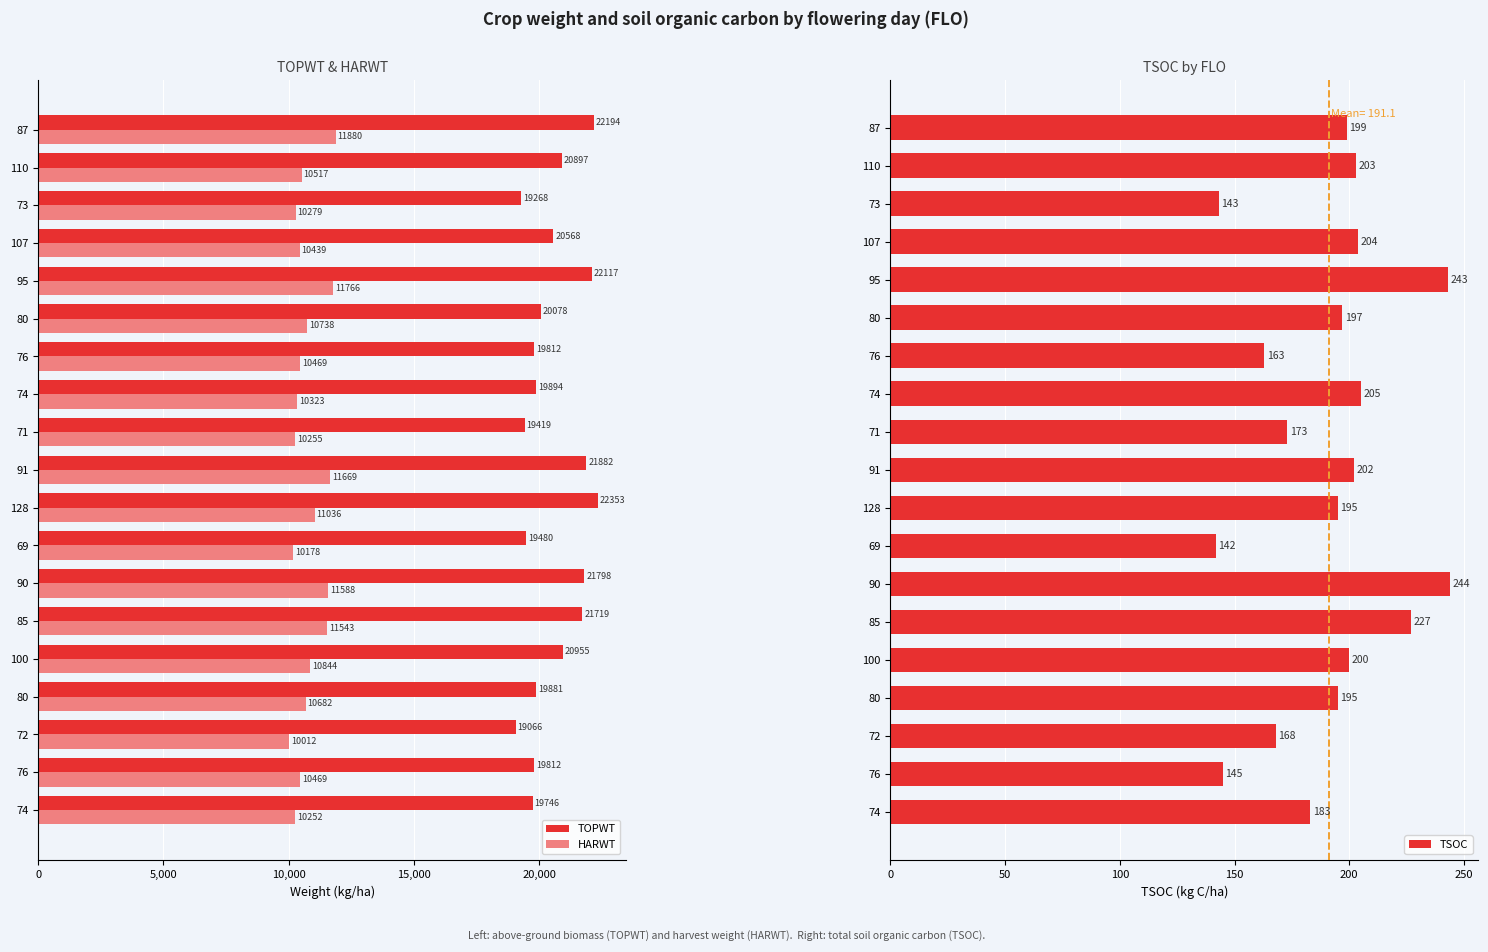

What is the value of the TSOC bar at the 10th from the left?

202